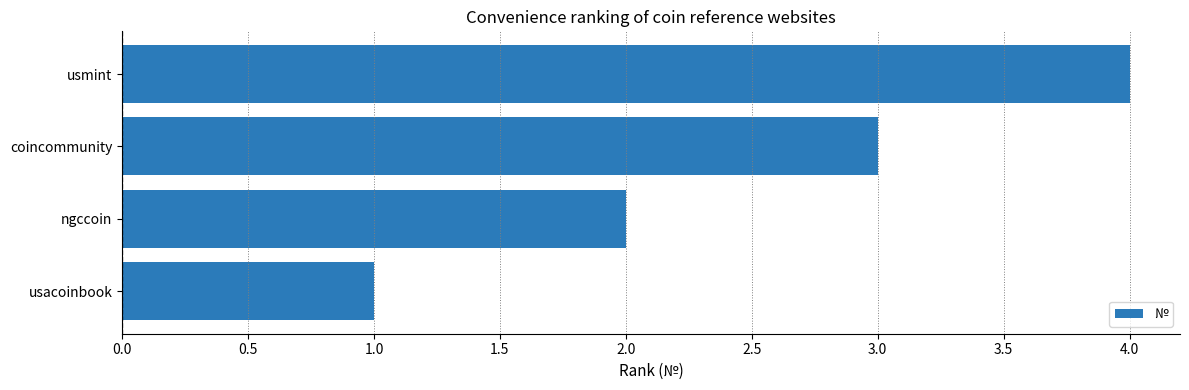

Rank the categories by value from highest to lowest.

usmint, coincommunity, ngccoin, usacoinbook